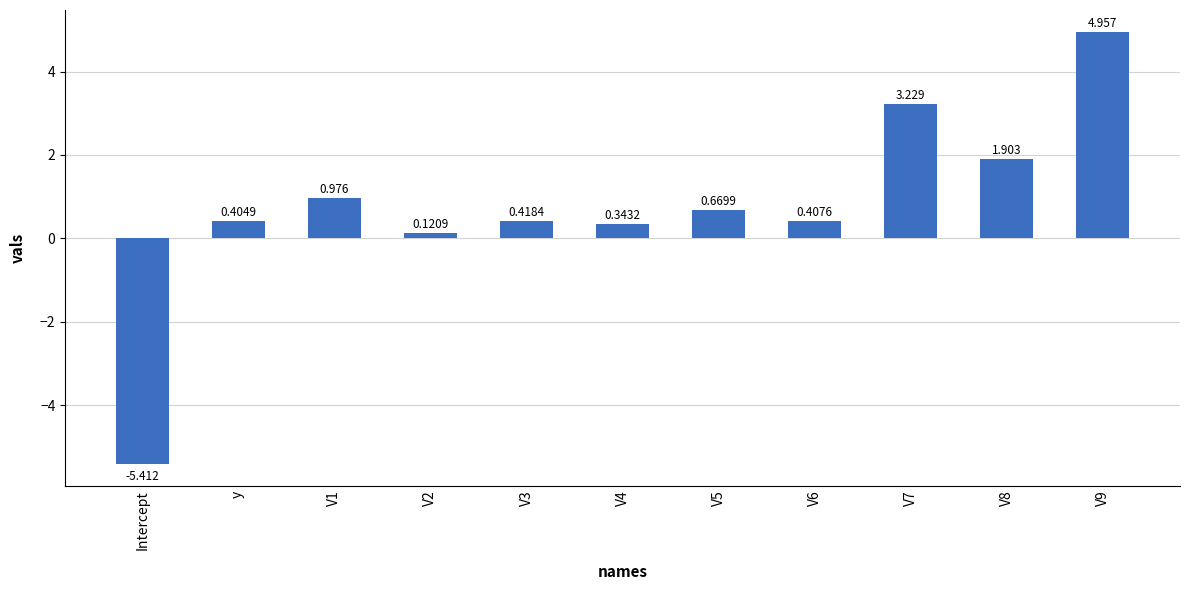

What is the difference between the maximum and minimum values?

10.4